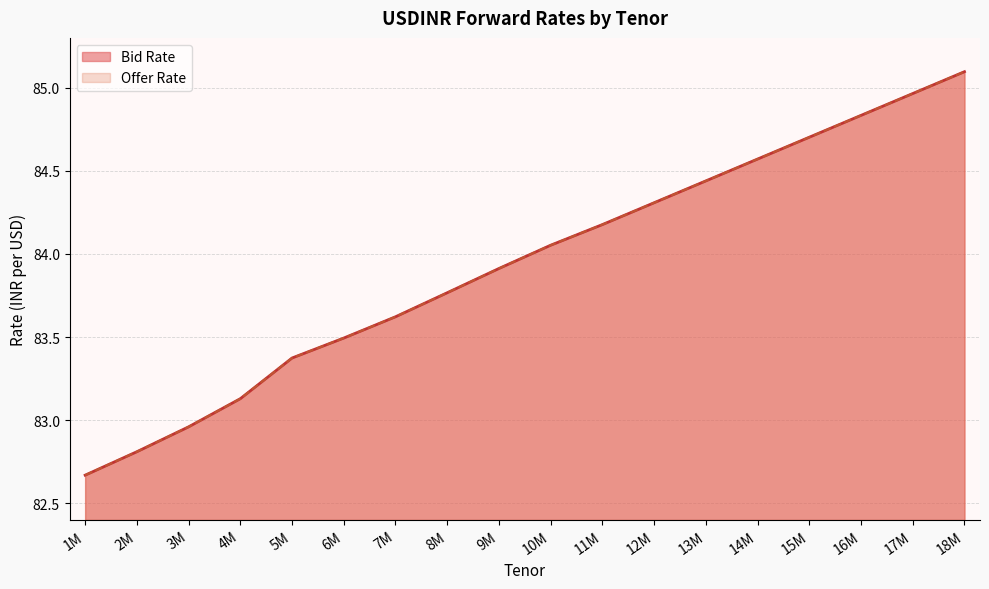

Which series has the largest total across all categories?

Bid Rate